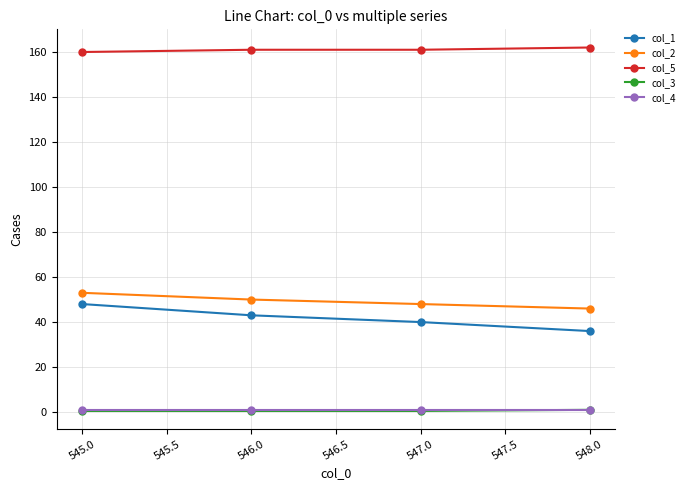

How many values in the col_2 series are below 50?

2